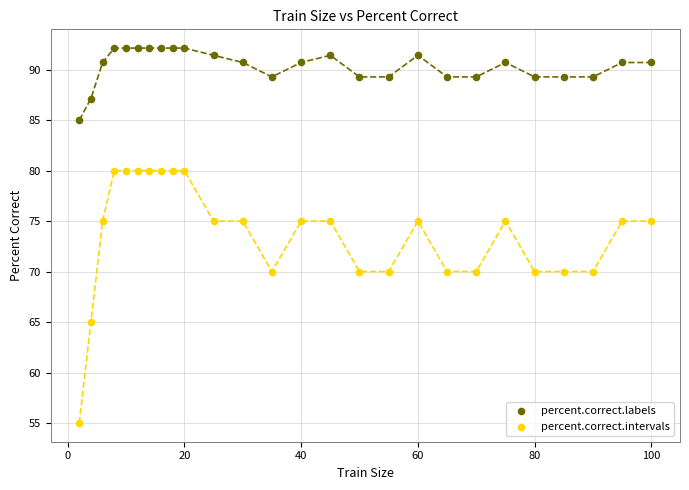

Which series has the largest Y range (max minus min)?

percent.correct.intervals